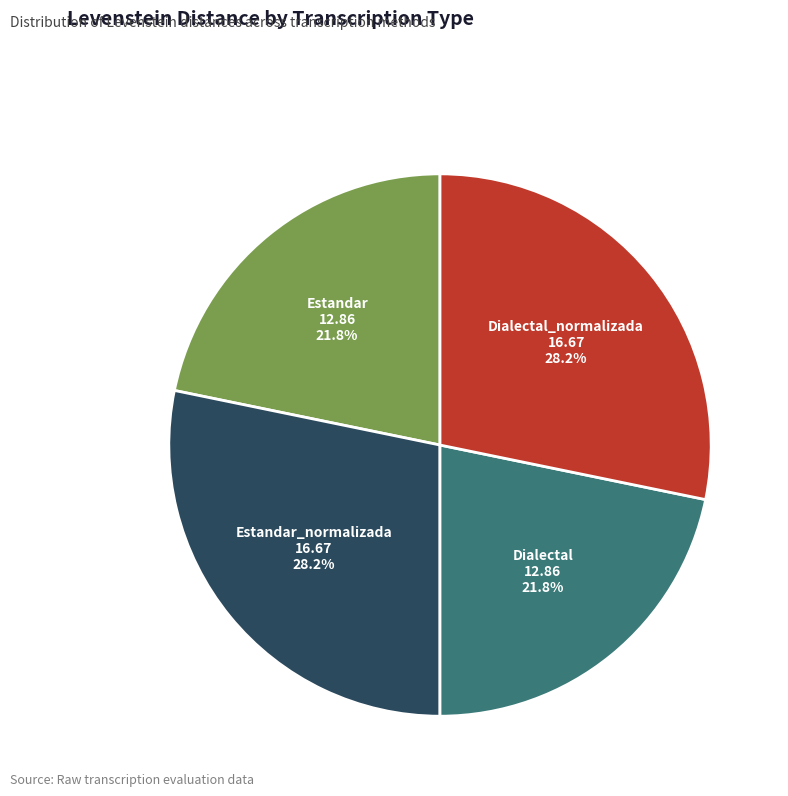

Is there any slice that represents more than half of the pie?

No